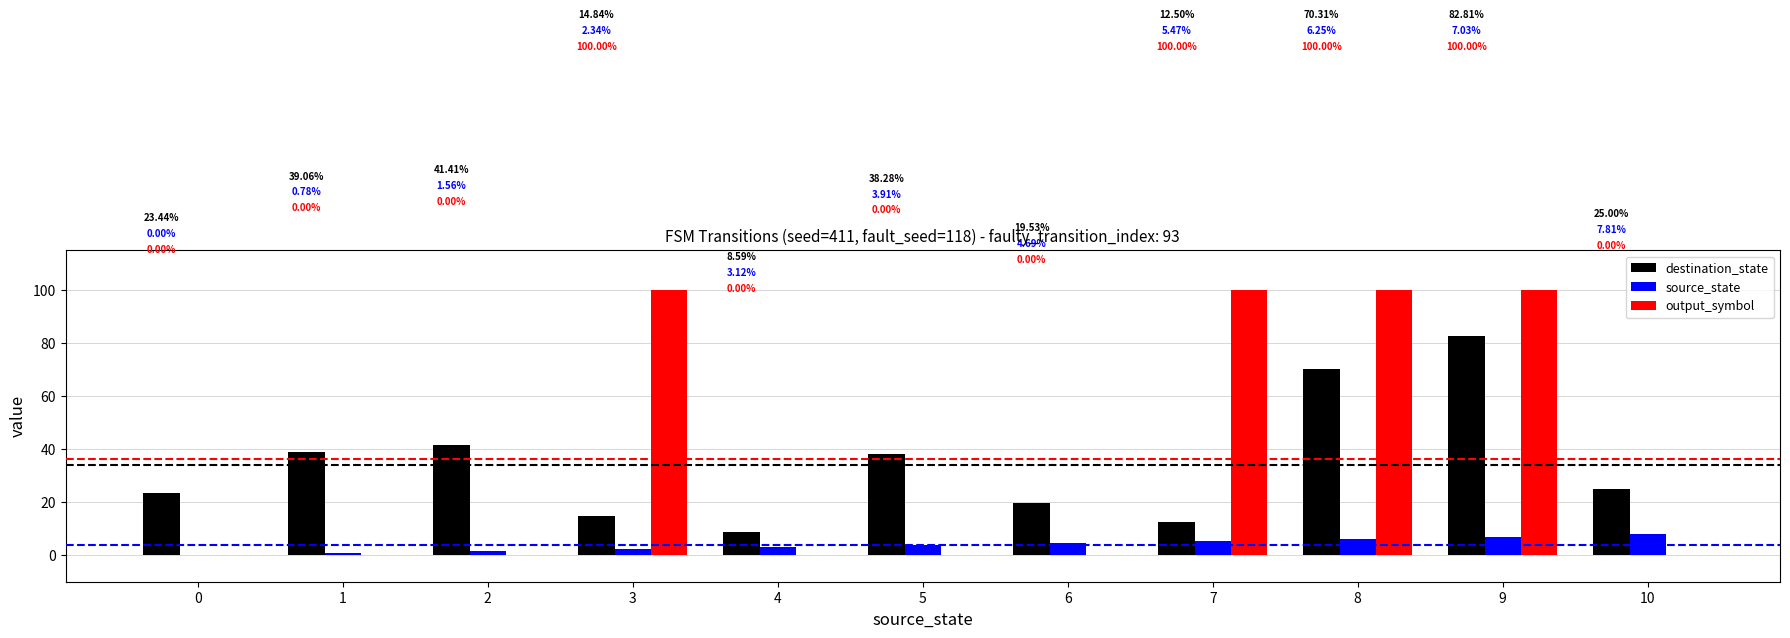

How many positive values does the output_symbol series have?

4